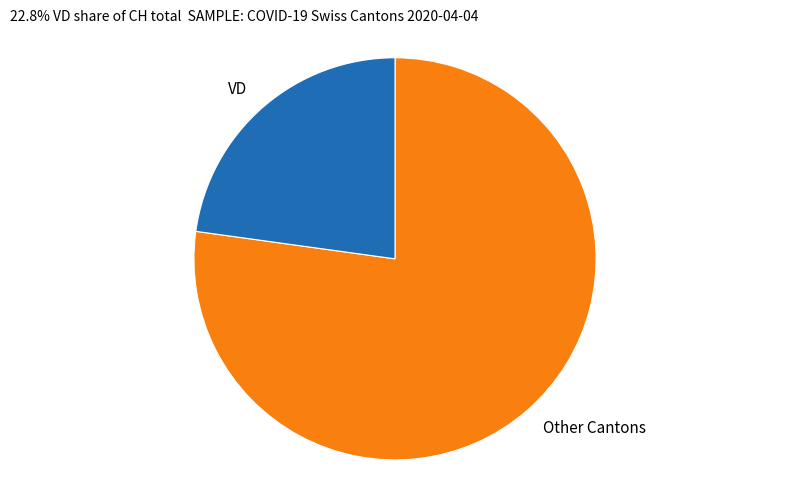

Rank the categories by value from lowest to highest.

VD, Other Cantons